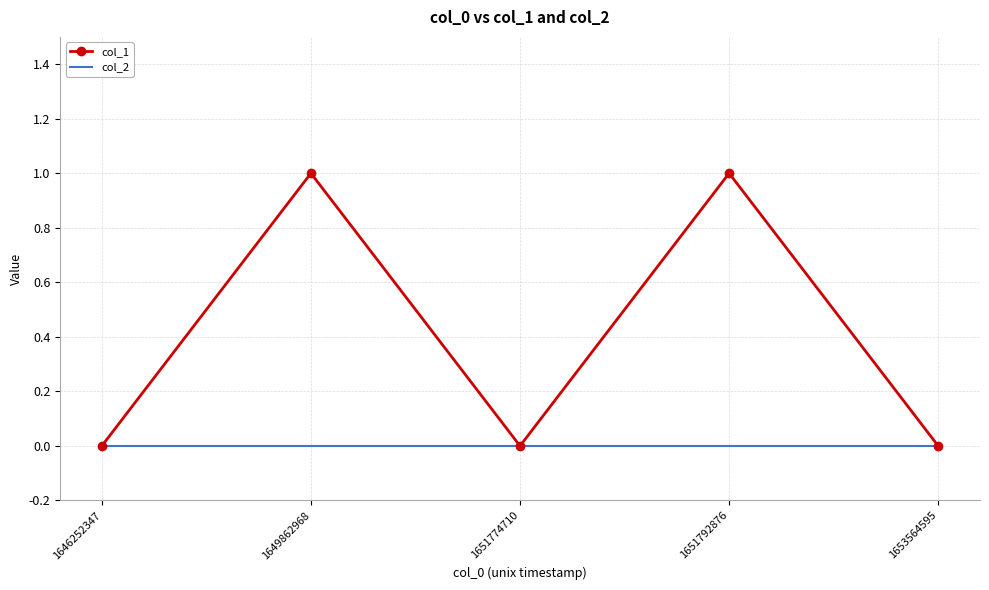

Is the value of col_1 at 1649862968 greater than the value of col_2 at 1651792876?

Yes